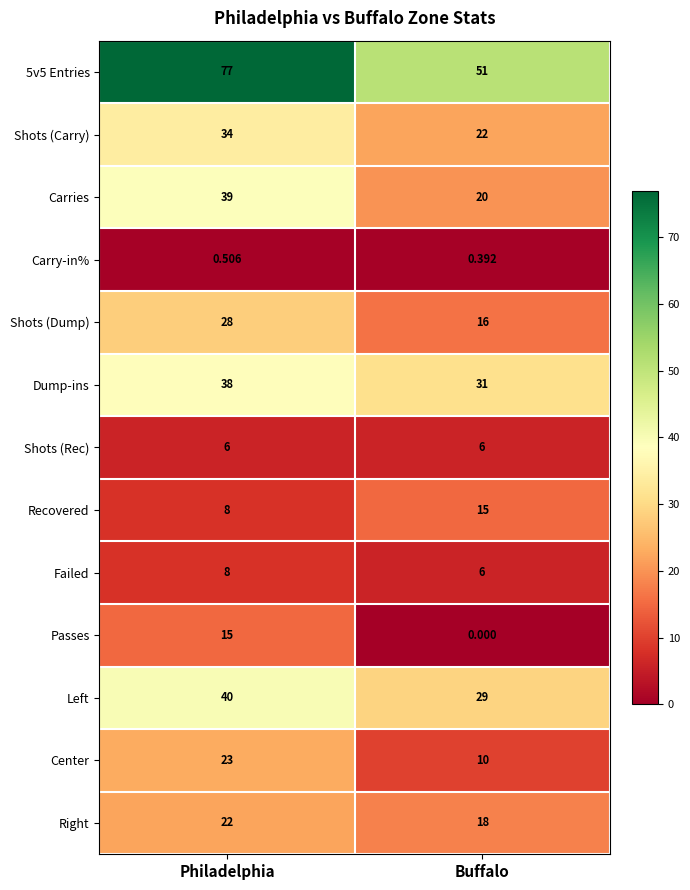

List the labels in order of Shots (Carry) value, smallest first.

Buffalo, Philadelphia